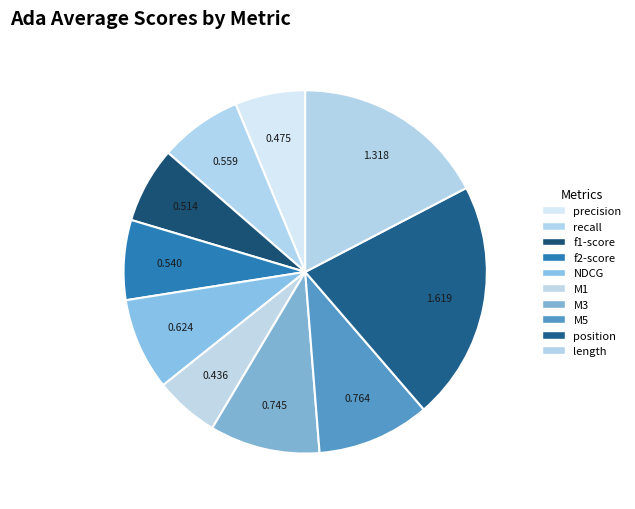

Which category has the biggest portion of the pie?

position